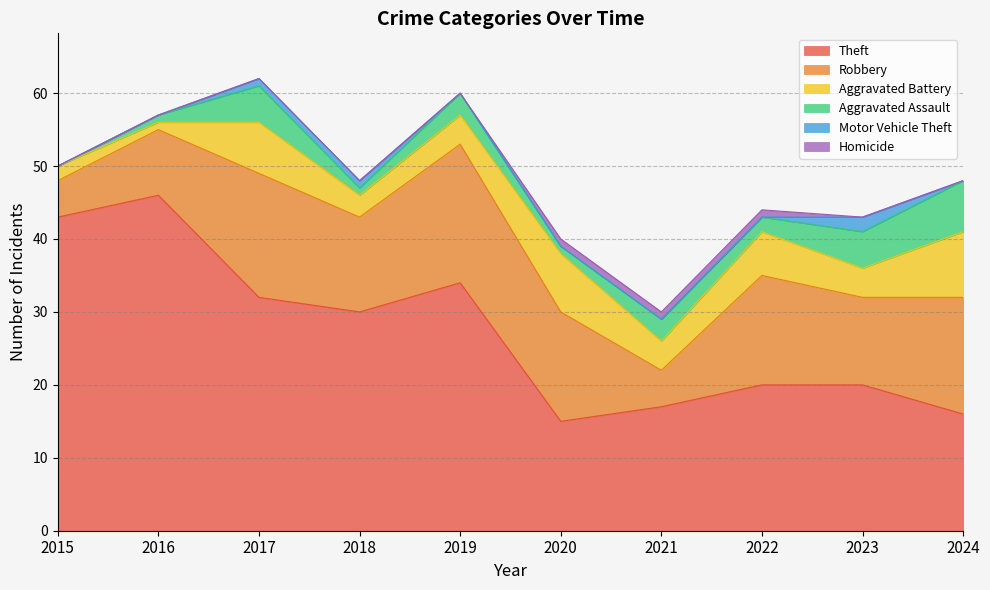

Where is the first local maximum for Aggravated Assault?

2017